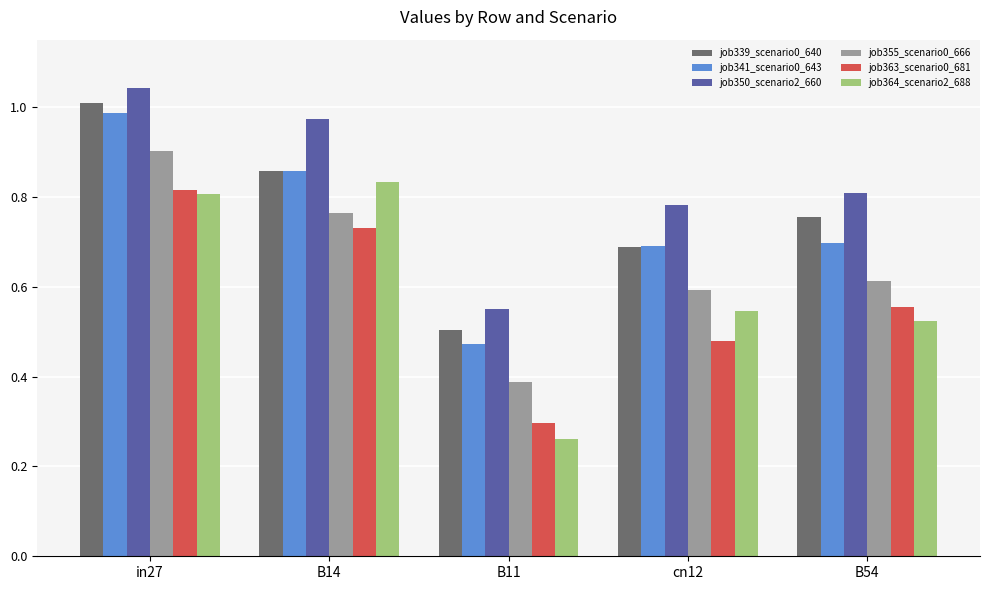

Is it true that job339_scenario0_640 equals 1.0 at in27?

True